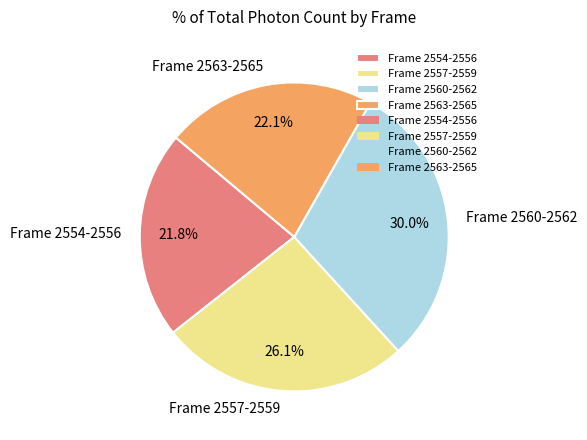

Does Frame 2560-2562 account for over 50% of the chart?

No